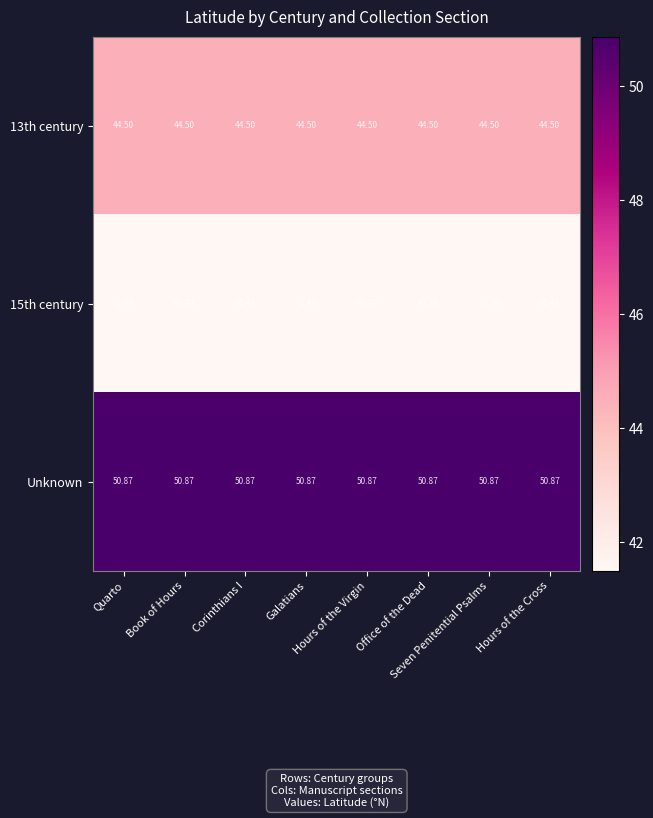

Which series has the largest total across all categories?

Unknown